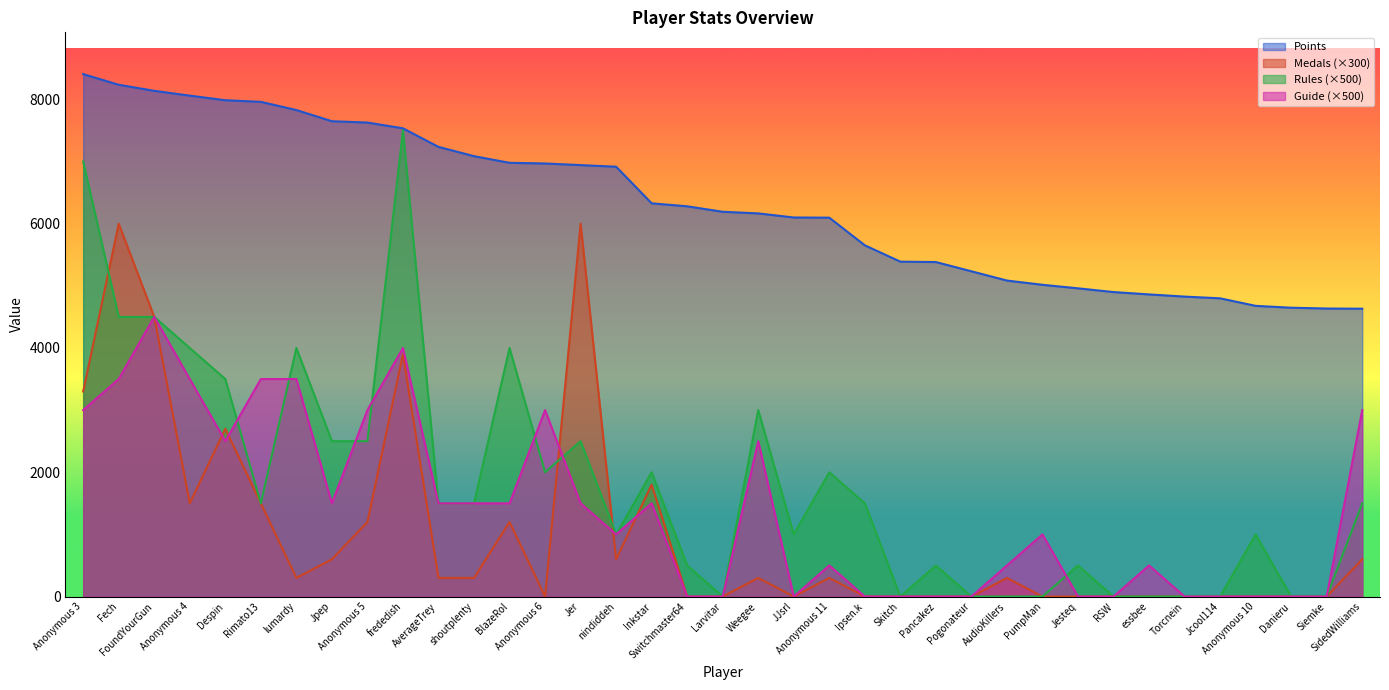

What is the difference between the Guide values at FoundYourGun and Inkstar?

3000